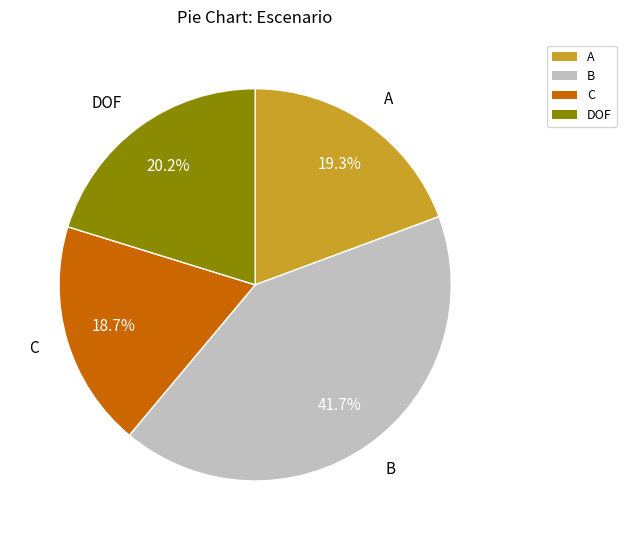

Is there a majority slice in this chart?

No